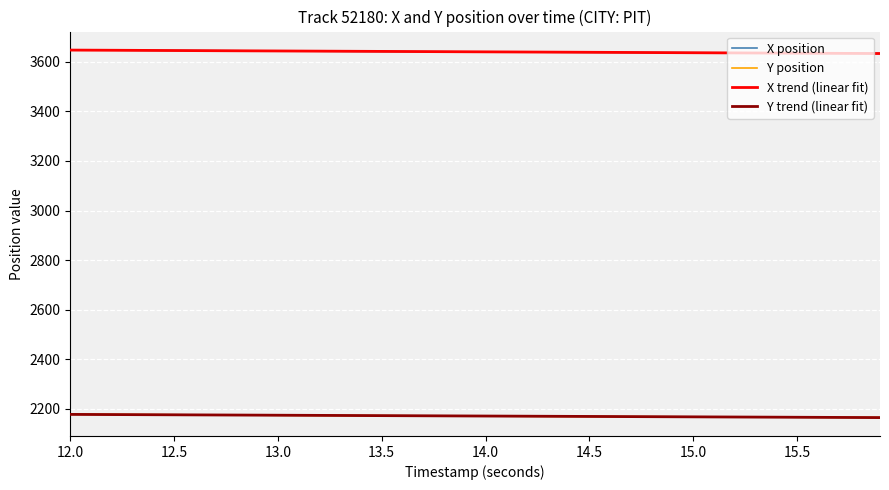

True or false: Y trend (linear fit) and X position intersect in this chart.

False